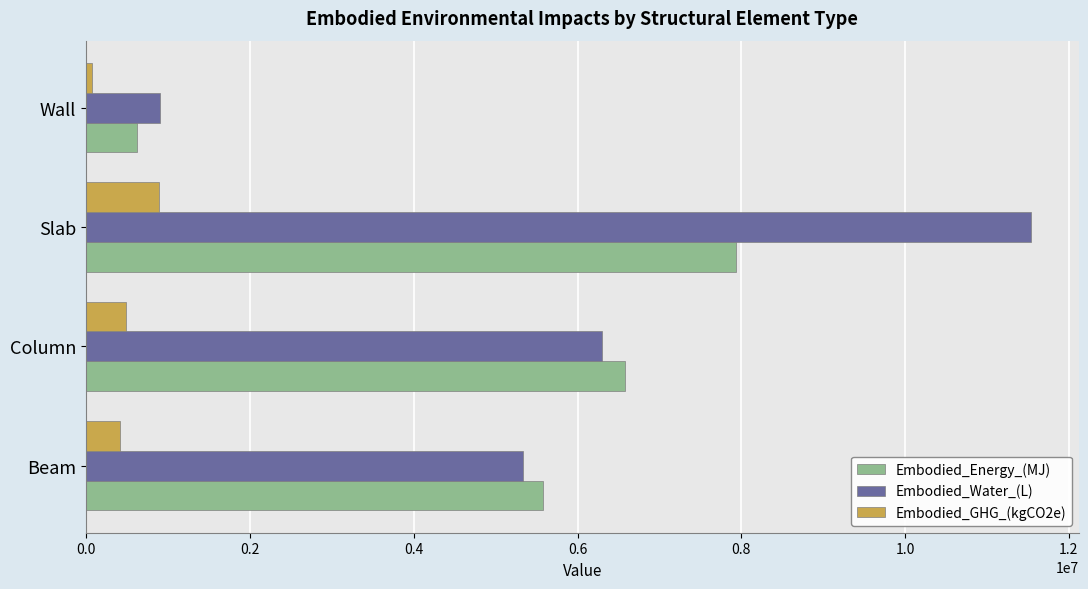

True or false: Embodied_Water_(L) has a value of 6295674.1 at Column.

True